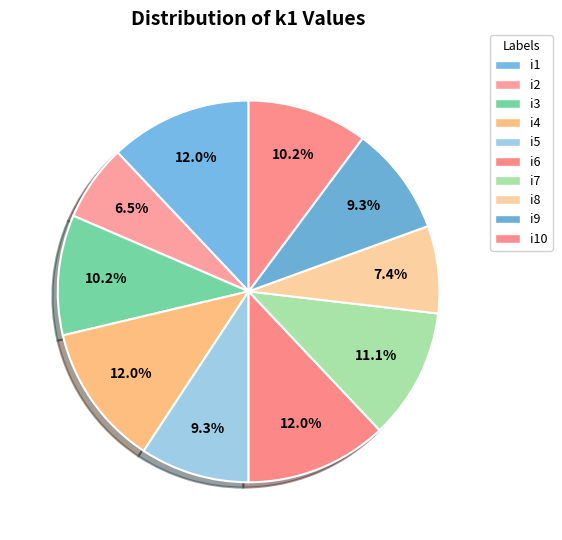

To the nearest percent, what portion does i7 represent?

11%